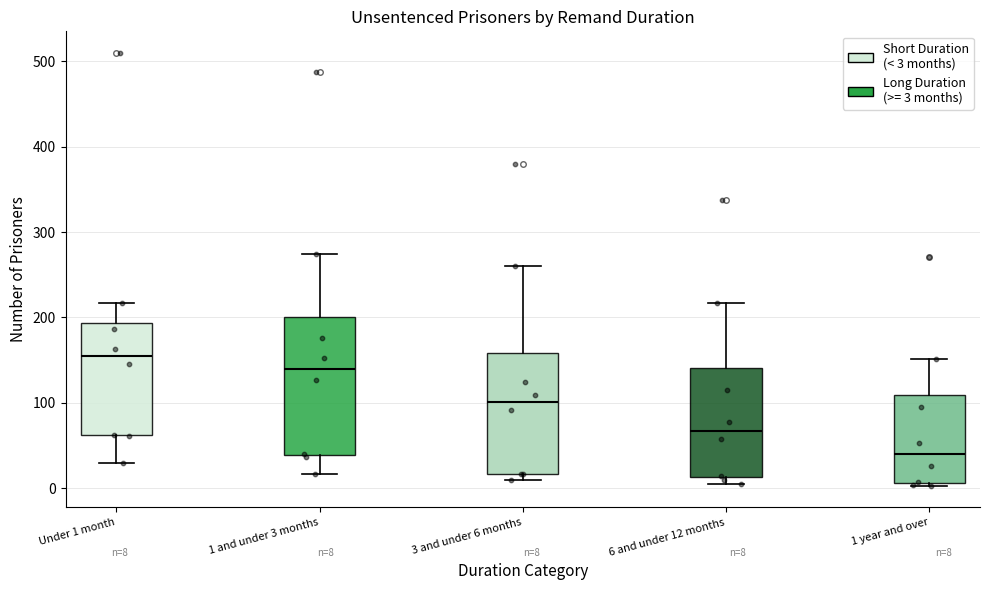

Which box's median line is the lowest?

1 year and over